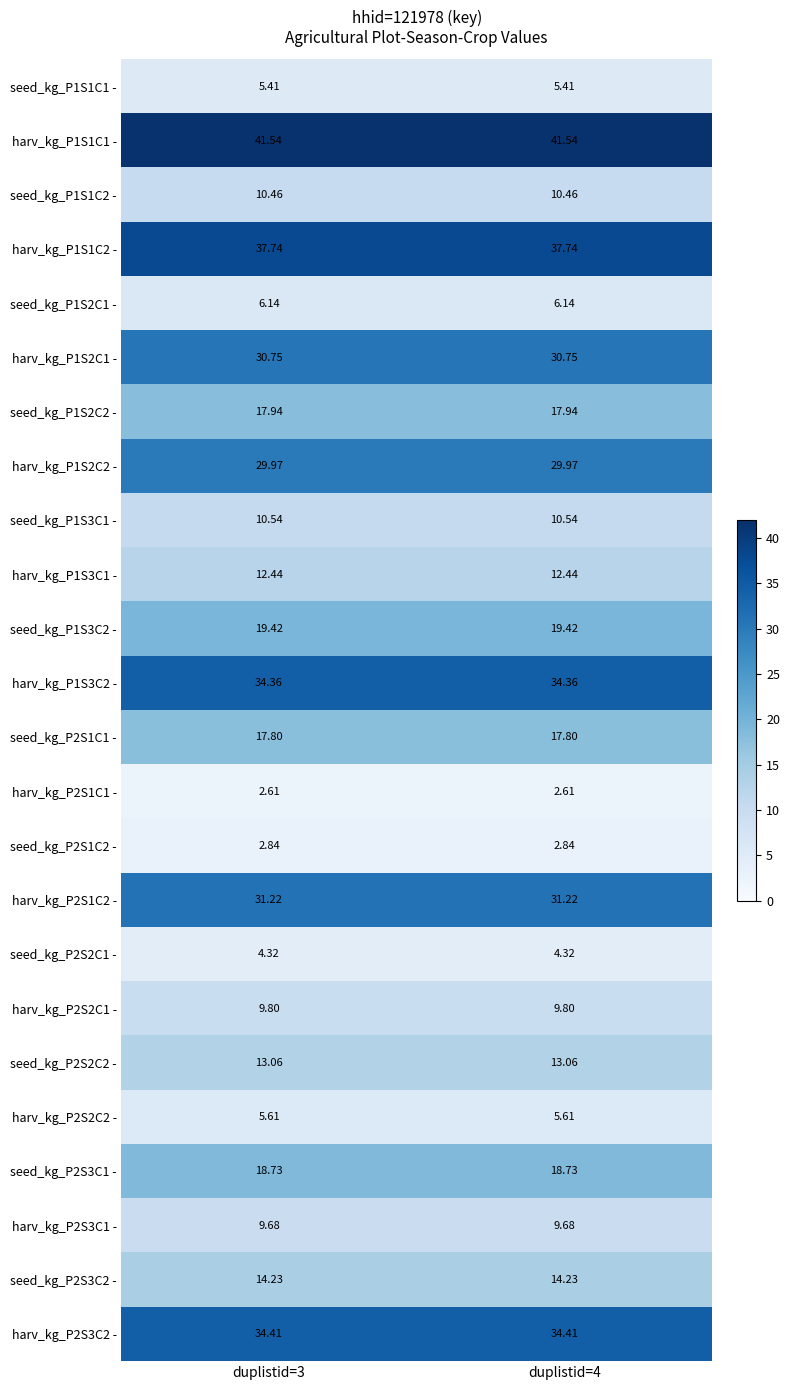

How many data points does each series have?

2